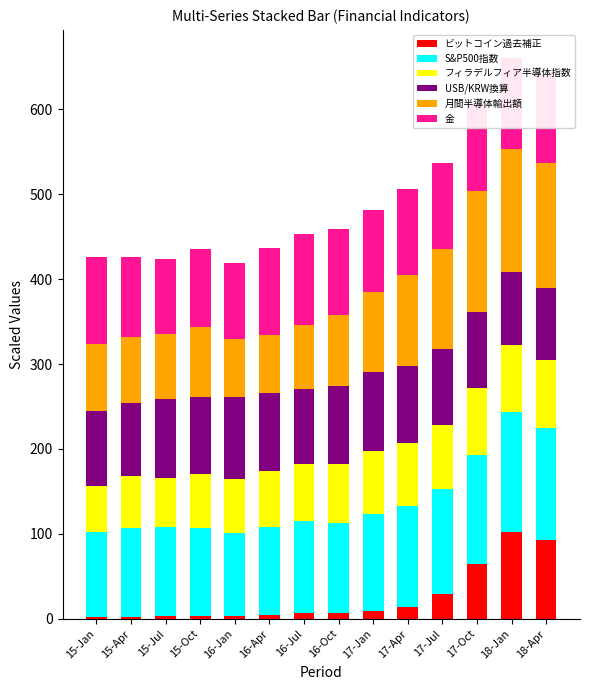

What is the maximum value for ビットコイン過去補正?

102.7